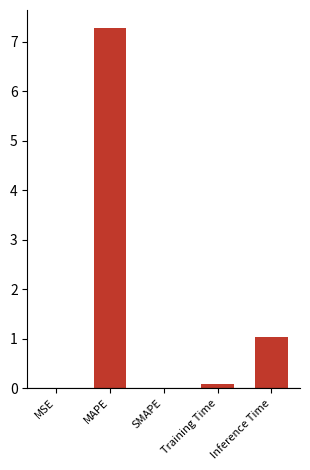

How many data points does each series have?

5